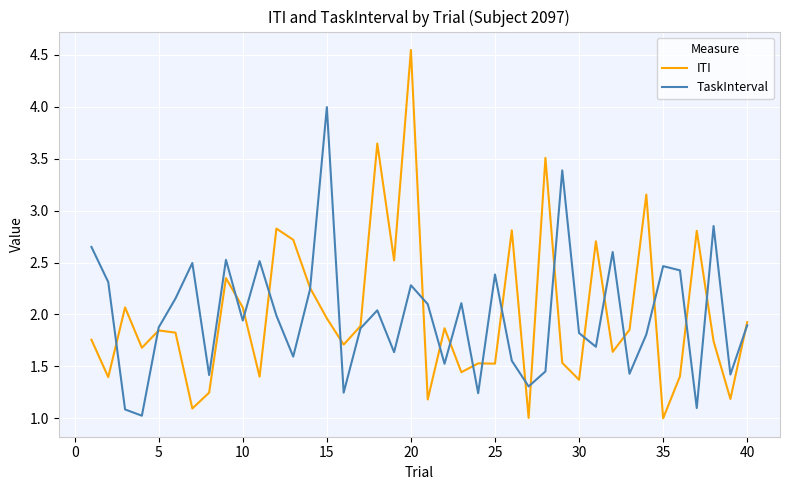

Which series has the largest range (max minus min)?

ITI